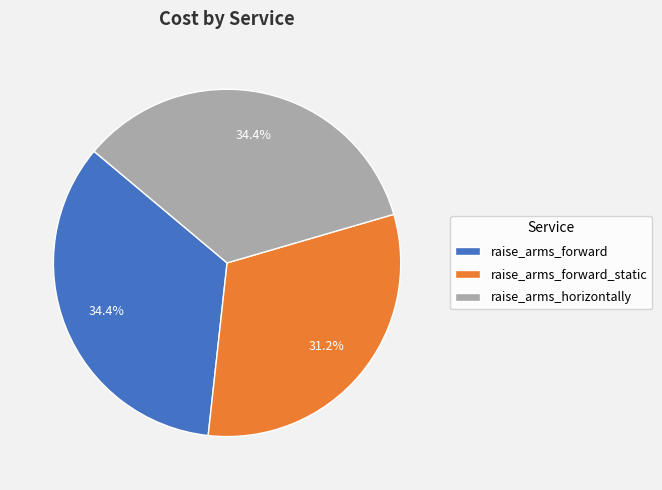

What percentage is NOT represented by raise_arms_forward?

65.6%